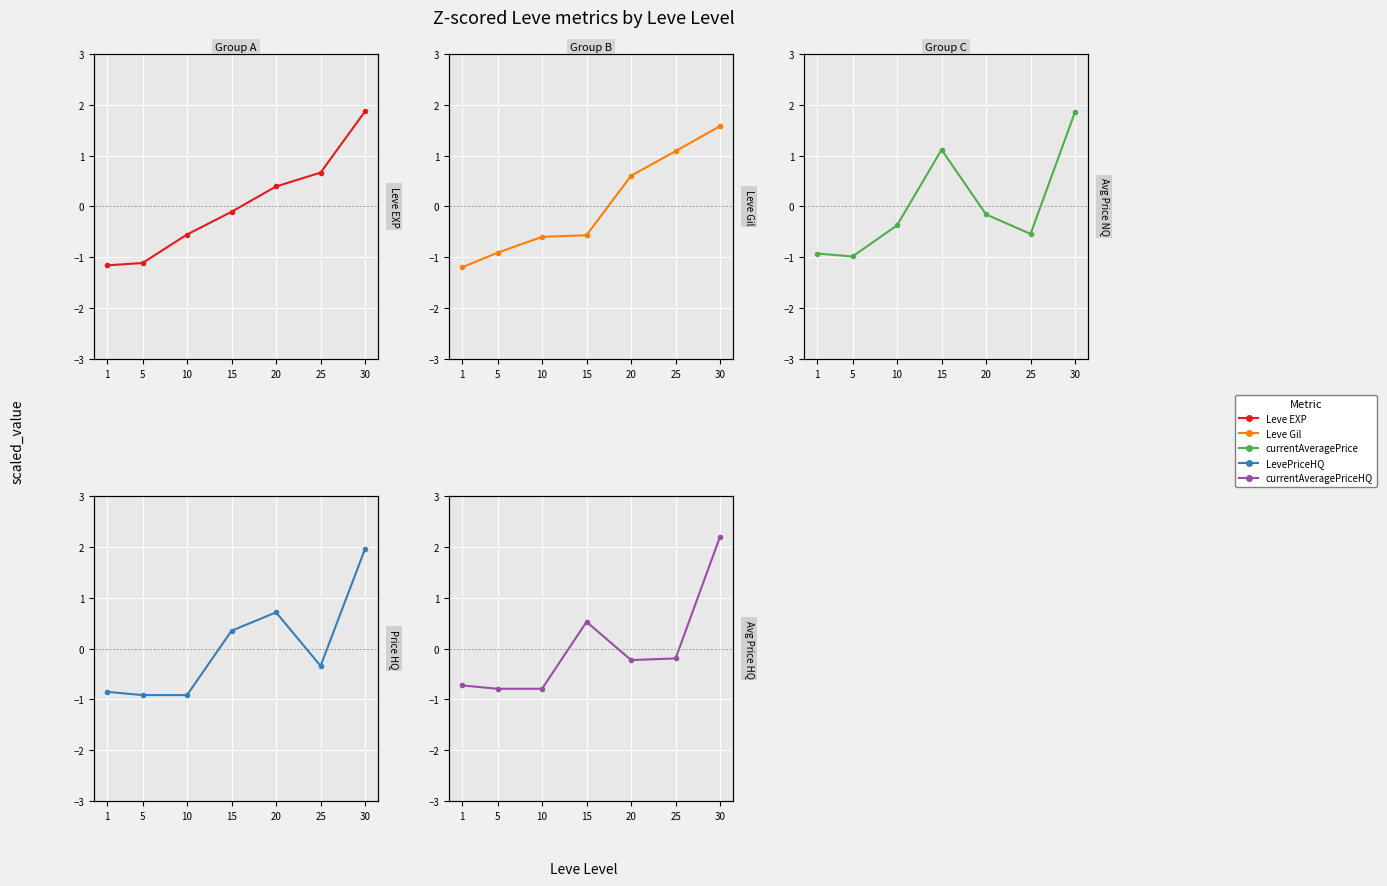

At which category does currentAveragePrice reach its first local peak?

15